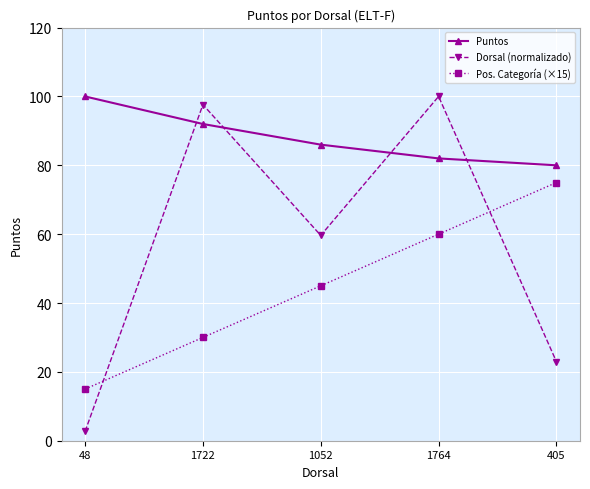

At which category is the sum across all series the highest?

1764